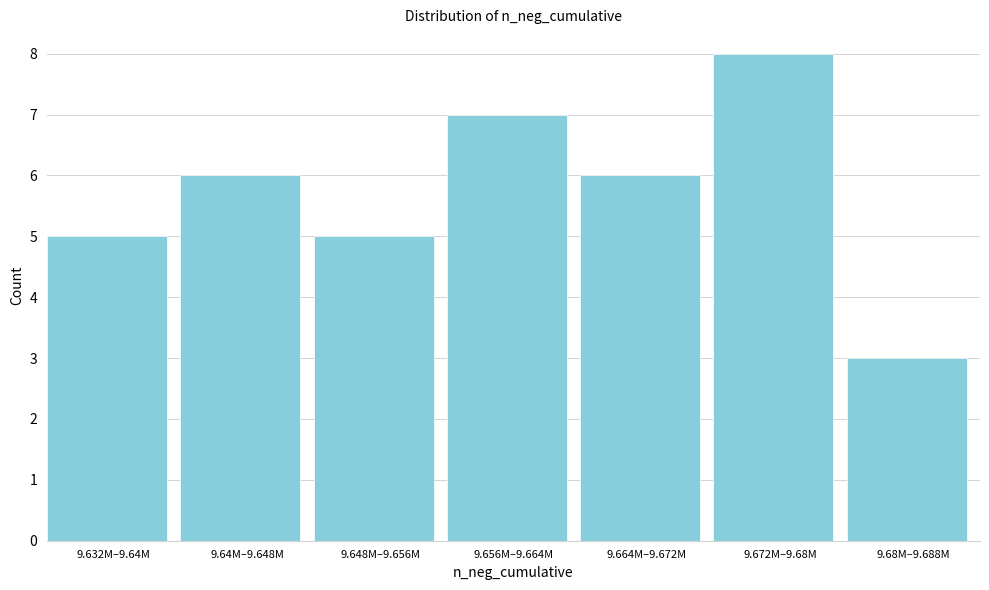

Reading right to left, extract all data points from this chart.

9.68M–9.688M=3	9.672M–9.68M=8	9.664M–9.672M=6	9.656M–9.664M=7	9.648M–9.656M=5	9.64M–9.648M=6	9.632M–9.64M=5